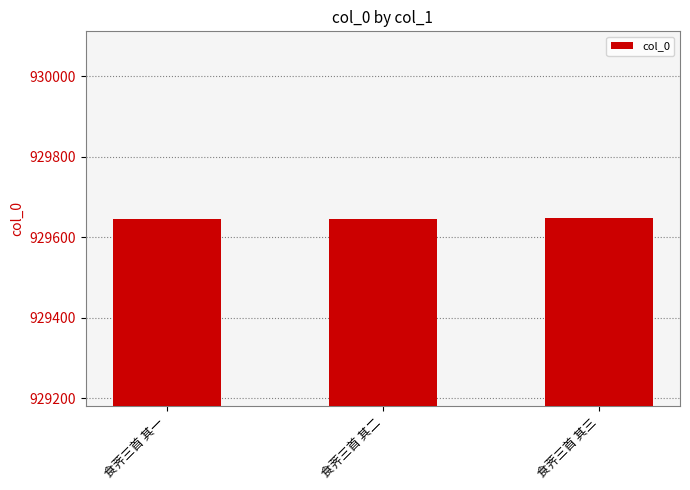

What is the value of the 3rd bar from the left?

929647